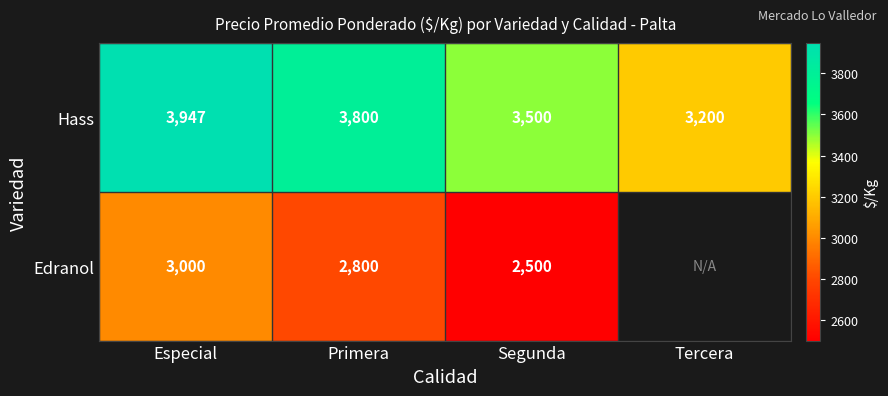

Between Primera and Segunda, which is larger?

Primera